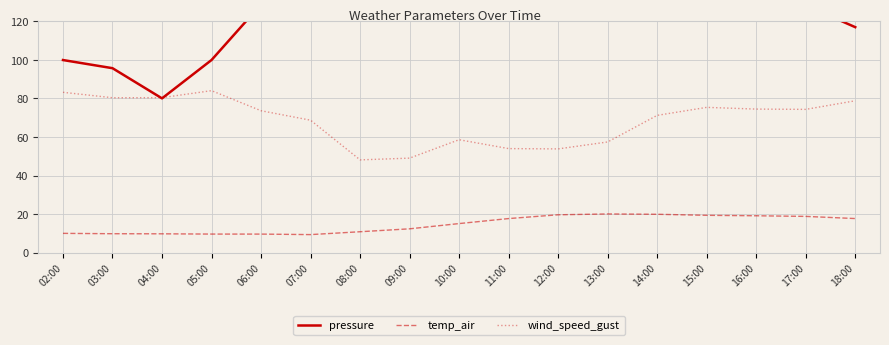

At how many categories does at least one series exceed 77?

17